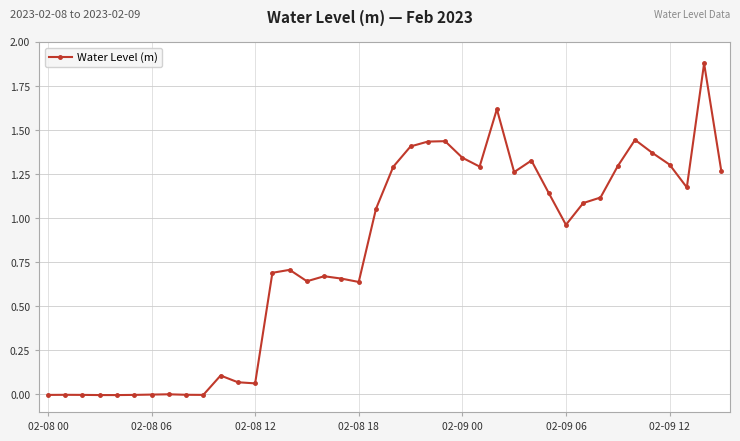

What is the average value?

0.8